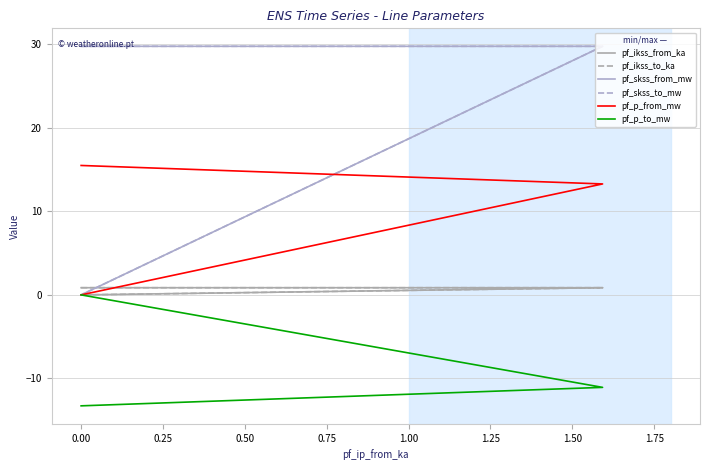

How many values in pf_ikss_from_ka are above zero?

2